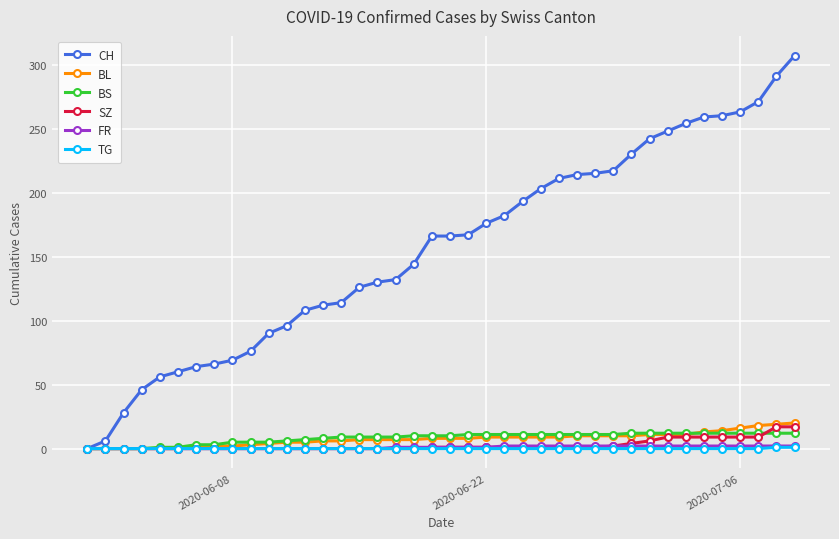

How many positive values does the CH series have?

39